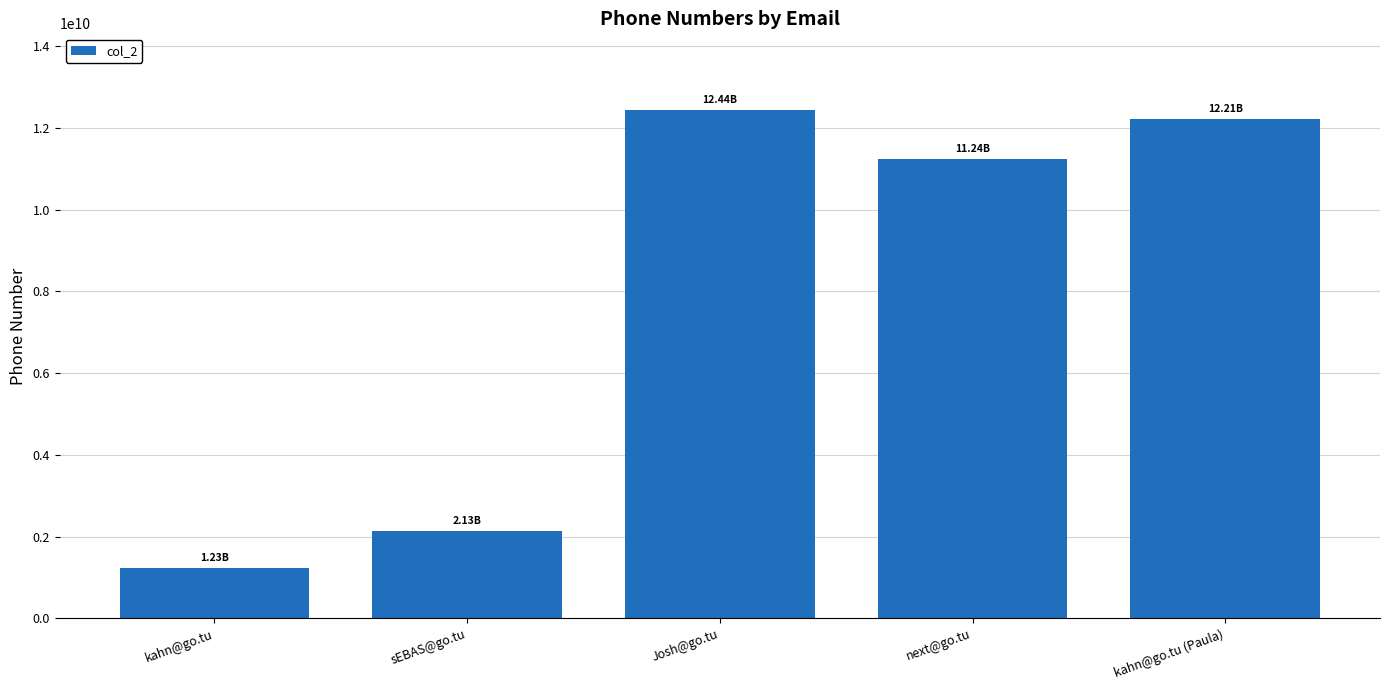

How many data points are less than 11241241266?

2